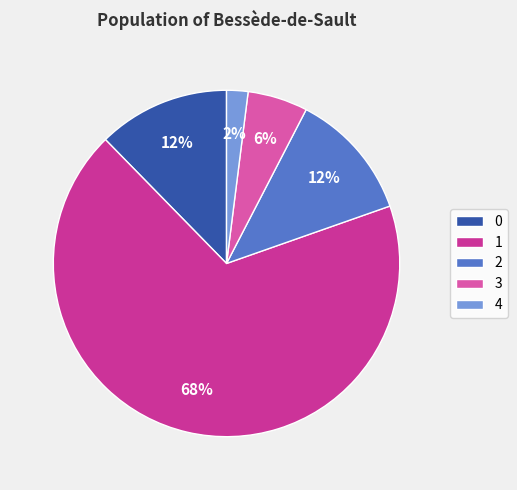

What is the ratio of the value at 3 to the value at 0?

0.5